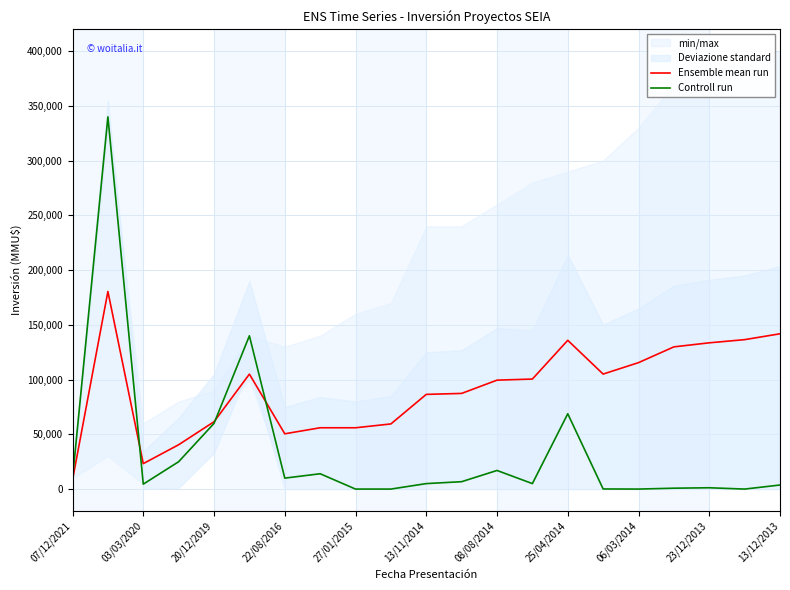

How many data points in Ensemble mean run are less than 99500?

10